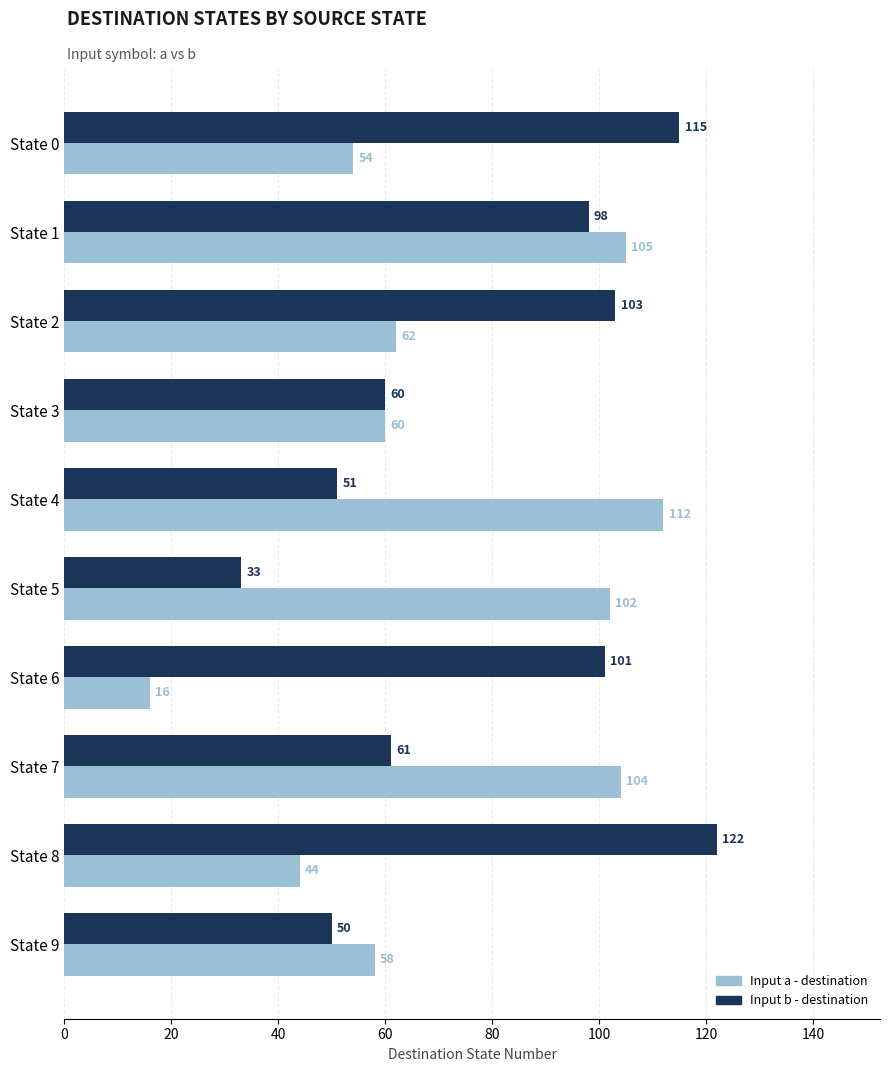

Where is Input b - destination nearest to the value 77?

State 7